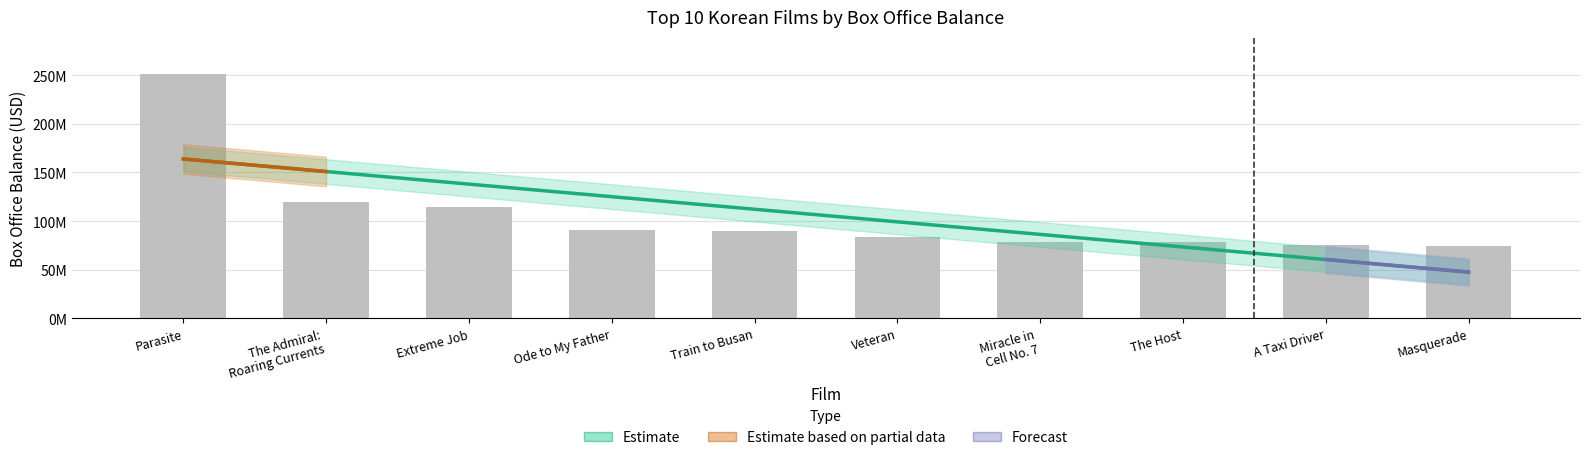

What is the label of the 7th bar from the left?

Miracle in
Cell No. 7